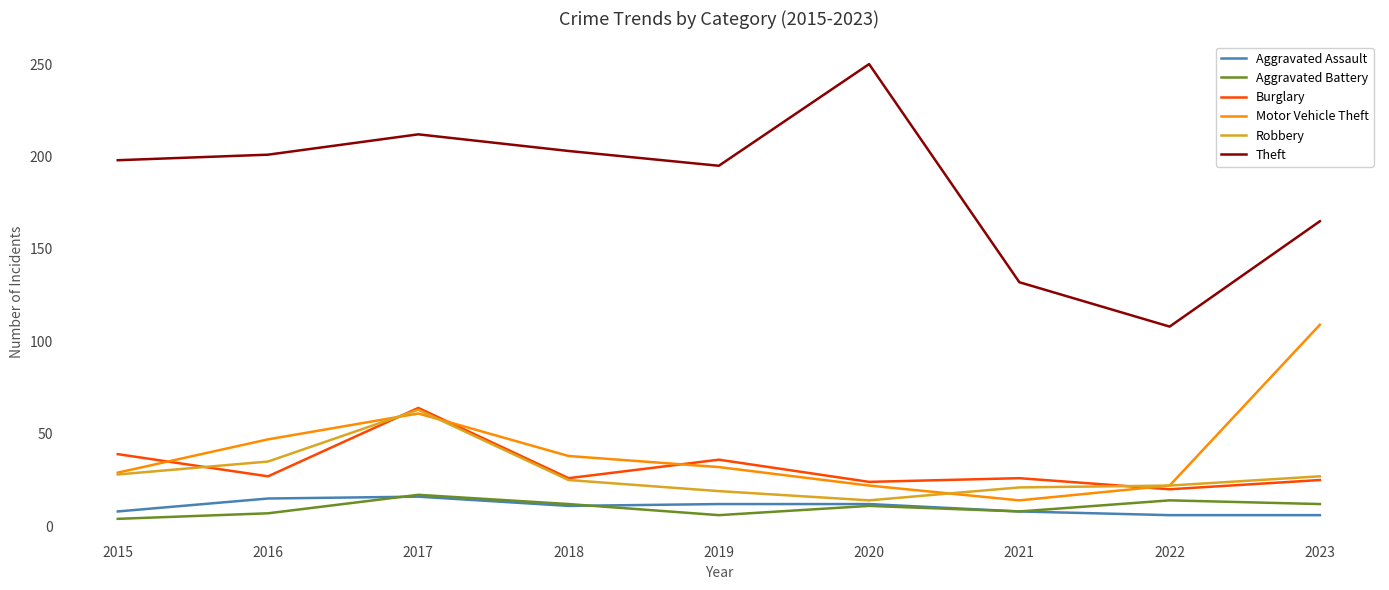

Is the value of Theft at 2020 greater than the value of Aggravated Assault at 2020?

Yes